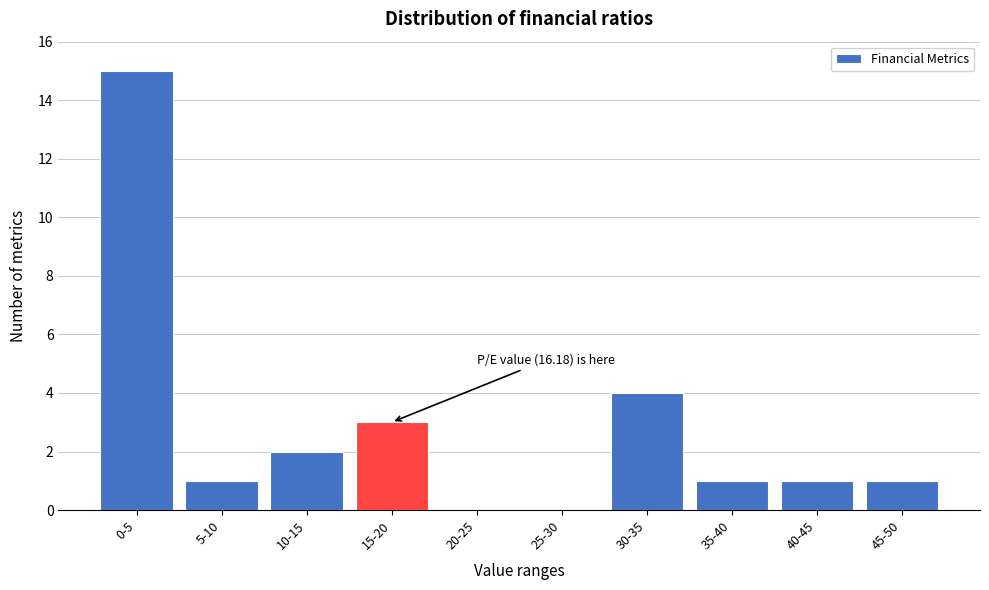

Reading left to right, transcribe all the data shown in this chart.

0-5=15	5-10=1	10-15=2	15-20=3	20-25=0	25-30=0	30-35=4	35-40=1	40-45=1	45-50=1